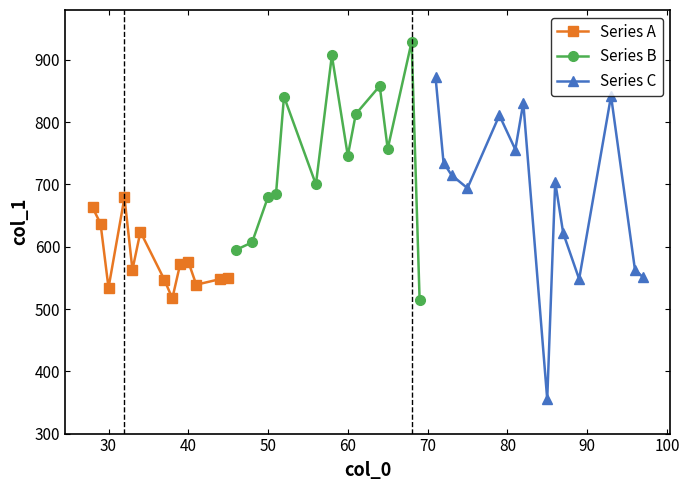

What is the maximum value for Series A?

679